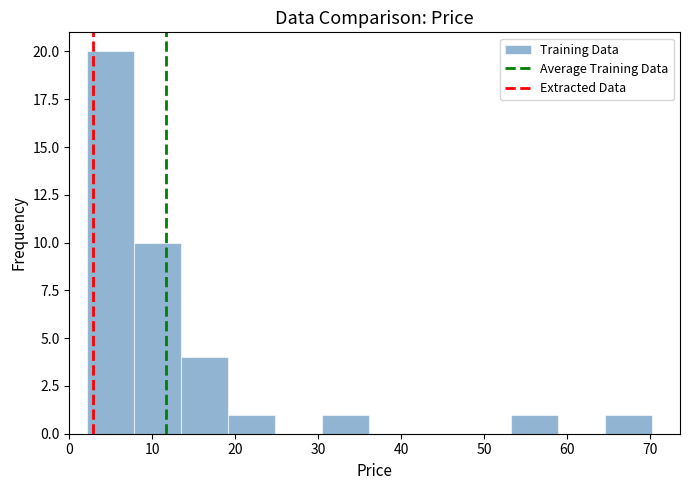

How tall is the bar that spans 65 to 70 on the x-axis? Neither the bar edges nor the heights are printed on the chart, so give them approximately, as read against the axes.

1